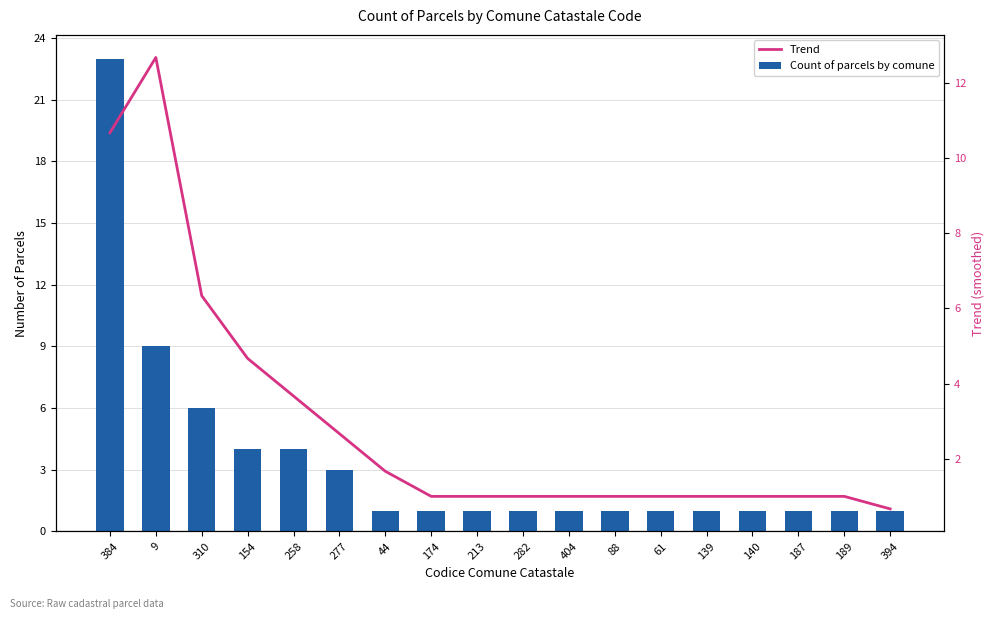

What is the sum of the Trend values at 44 and 9?

14.3